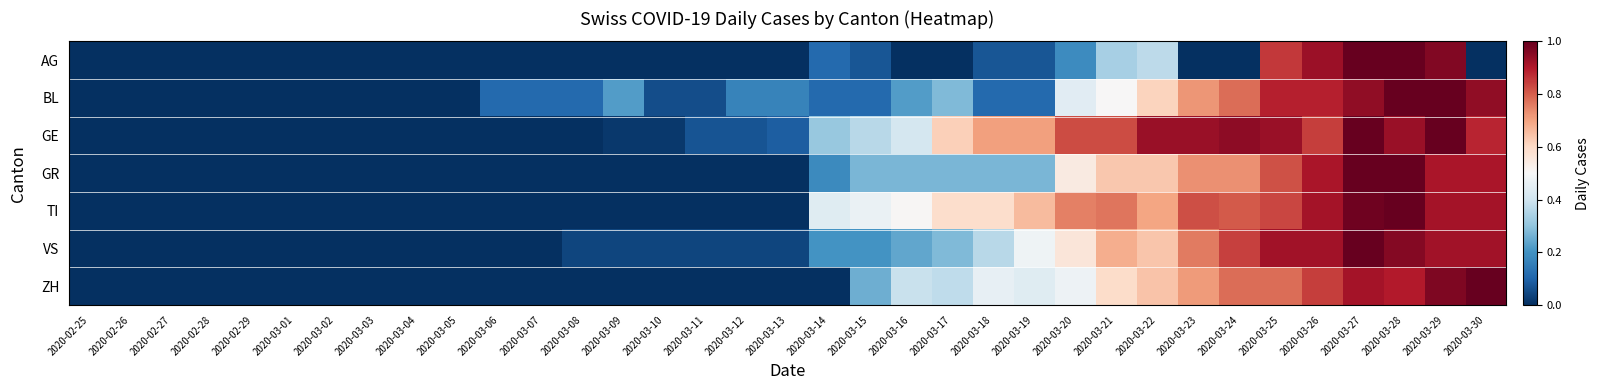

Reading right to left, transcribe all the data shown in this chart.

AG: 2020-03-30=0.0	2020-03-29=1.0	2020-03-28=1.0	2020-03-27=1.0	2020-03-26=0.9	2020-03-25=0.9	2020-03-24=0.0	2020-03-23=0.0	2020-03-22=0.4	2020-03-21=0.3	2020-03-20=0.2	2020-03-19=0.1	2020-03-18=0.1	2020-03-17=0.0	2020-03-16=0.0	2020-03-15=0.1	2020-03-14=0.1	2020-03-13=0.0	2020-03-12=0.0	2020-03-11=0.0	2020-03-10=0.0	2020-03-09=0.0	2020-03-08=0.0	2020-03-07=0.0	2020-03-06=0.0	2020-03-05=0.0	2020-03-04=0.0	2020-03-03=0.0	2020-03-02=0.0	2020-03-01=0.0	2020-02-29=0.0	2020-02-28=0.0	2020-02-27=0.0	2020-02-26=0.0	2020-02-25=0.0
BL: 2020-03-30=0.9	2020-03-29=1.0	2020-03-28=1.0	2020-03-27=0.9	2020-03-26=0.9	2020-03-25=0.9	2020-03-24=0.8	2020-03-23=0.7	2020-03-22=0.6	2020-03-21=0.5	2020-03-20=0.4	2020-03-19=0.1	2020-03-18=0.1	2020-03-17=0.3	2020-03-16=0.2	2020-03-15=0.1	2020-03-14=0.1	2020-03-13=0.2	2020-03-12=0.2	2020-03-11=0.1	2020-03-10=0.1	2020-03-09=0.2	2020-03-08=0.1	2020-03-07=0.1	2020-03-06=0.1	2020-03-05=0.0	2020-03-04=0.0	2020-03-03=0.0	2020-03-02=0.0	2020-03-01=0.0	2020-02-29=0.0	2020-02-28=0.0	2020-02-27=0.0	2020-02-26=0.0	2020-02-25=0.0
GE: 2020-03-30=0.9	2020-03-29=1.0	2020-03-28=0.9	2020-03-27=1.0	2020-03-26=0.8	2020-03-25=0.9	2020-03-24=0.9	2020-03-23=0.9	2020-03-22=0.9	2020-03-21=0.8	2020-03-20=0.8	2020-03-19=0.7	2020-03-18=0.7	2020-03-17=0.6	2020-03-16=0.4	2020-03-15=0.4	2020-03-14=0.3	2020-03-13=0.1	2020-03-12=0.1	2020-03-11=0.1	2020-03-10=0.0	2020-03-09=0.0	2020-03-08=0.0	2020-03-07=0.0	2020-03-06=0.0	2020-03-05=0.0	2020-03-04=0.0	2020-03-03=0.0	2020-03-02=0.0	2020-03-01=0.0	2020-02-29=0.0	2020-02-28=0.0	2020-02-27=0.0	2020-02-26=0.0	2020-02-25=0.0
GR: 2020-03-30=0.9	2020-03-29=0.9	2020-03-28=1.0	2020-03-27=1.0	2020-03-26=0.9	2020-03-25=0.8	2020-03-24=0.7	2020-03-23=0.7	2020-03-22=0.6	2020-03-21=0.6	2020-03-20=0.5	2020-03-19=0.3	2020-03-18=0.3	2020-03-17=0.3	2020-03-16=0.3	2020-03-15=0.3	2020-03-14=0.2	2020-03-13=0.0	2020-03-12=0.0	2020-03-11=0.0	2020-03-10=0.0	2020-03-09=0.0	2020-03-08=0.0	2020-03-07=0.0	2020-03-06=0.0	2020-03-05=0.0	2020-03-04=0.0	2020-03-03=0.0	2020-03-02=0.0	2020-03-01=0.0	2020-02-29=0.0	2020-02-28=0.0	2020-02-27=0.0	2020-02-26=0.0	2020-02-25=0.0
TI: 2020-03-30=0.9	2020-03-29=0.9	2020-03-28=1.0	2020-03-27=1.0	2020-03-26=0.9	2020-03-25=0.8	2020-03-24=0.8	2020-03-23=0.8	2020-03-22=0.7	2020-03-21=0.8	2020-03-20=0.8	2020-03-19=0.7	2020-03-18=0.6	2020-03-17=0.6	2020-03-16=0.5	2020-03-15=0.5	2020-03-14=0.4	2020-03-13=0.0	2020-03-12=0.0	2020-03-11=0.0	2020-03-10=0.0	2020-03-09=0.0	2020-03-08=0.0	2020-03-07=0.0	2020-03-06=0.0	2020-03-05=0.0	2020-03-04=0.0	2020-03-03=0.0	2020-03-02=0.0	2020-03-01=0.0	2020-02-29=0.0	2020-02-28=0.0	2020-02-27=0.0	2020-02-26=0.0	2020-02-25=0.0
VS: 2020-03-30=0.9	2020-03-29=0.9	2020-03-28=1.0	2020-03-27=1.0	2020-03-26=0.9	2020-03-25=0.9	2020-03-24=0.8	2020-03-23=0.8	2020-03-22=0.6	2020-03-21=0.7	2020-03-20=0.6	2020-03-19=0.5	2020-03-18=0.4	2020-03-17=0.3	2020-03-16=0.2	2020-03-15=0.2	2020-03-14=0.2	2020-03-13=0.0	2020-03-12=0.0	2020-03-11=0.0	2020-03-10=0.0	2020-03-09=0.0	2020-03-08=0.0	2020-03-07=0.0	2020-03-06=0.0	2020-03-05=0.0	2020-03-04=0.0	2020-03-03=0.0	2020-03-02=0.0	2020-03-01=0.0	2020-02-29=0.0	2020-02-28=0.0	2020-02-27=0.0	2020-02-26=0.0	2020-02-25=0.0
ZH: 2020-03-30=1.0	2020-03-29=1.0	2020-03-28=0.9	2020-03-27=0.9	2020-03-26=0.8	2020-03-25=0.8	2020-03-24=0.8	2020-03-23=0.7	2020-03-22=0.6	2020-03-21=0.6	2020-03-20=0.5	2020-03-19=0.4	2020-03-18=0.5	2020-03-17=0.4	2020-03-16=0.4	2020-03-15=0.3	2020-03-14=0.0	2020-03-13=0.0	2020-03-12=0.0	2020-03-11=0.0	2020-03-10=0.0	2020-03-09=0.0	2020-03-08=0.0	2020-03-07=0.0	2020-03-06=0.0	2020-03-05=0.0	2020-03-04=0.0	2020-03-03=0.0	2020-03-02=0.0	2020-03-01=0.0	2020-02-29=0.0	2020-02-28=0.0	2020-02-27=0.0	2020-02-26=0.0	2020-02-25=0.0